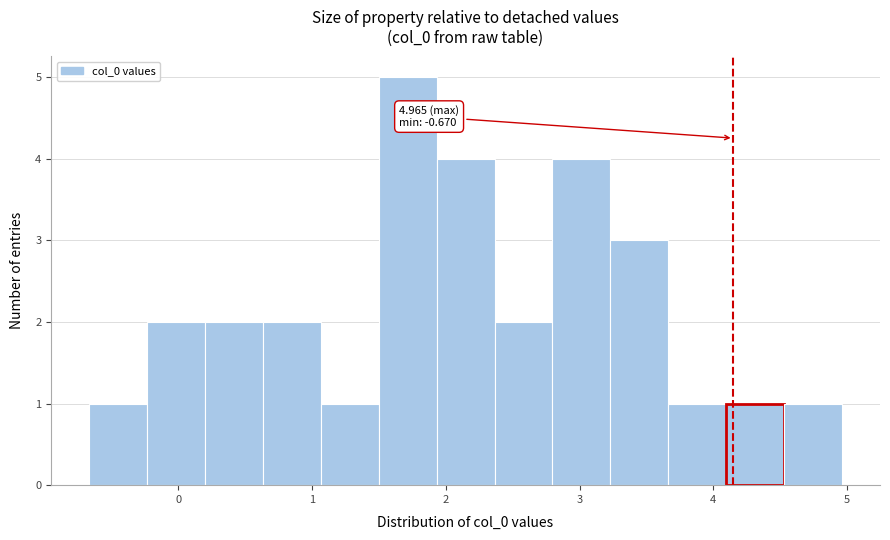

Which range on the x-axis has the tallest bar?

1.5 to 1.9